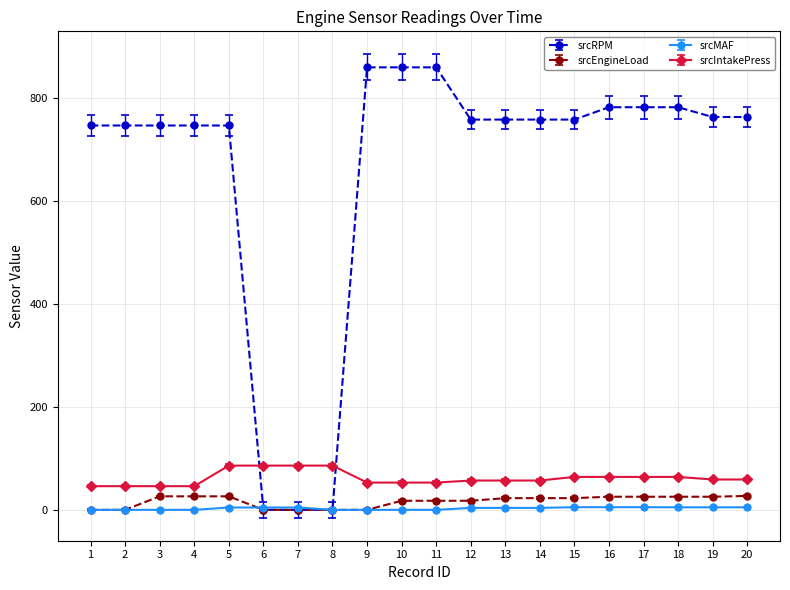

What is the spread (max minus min) of values at 12?

754.7